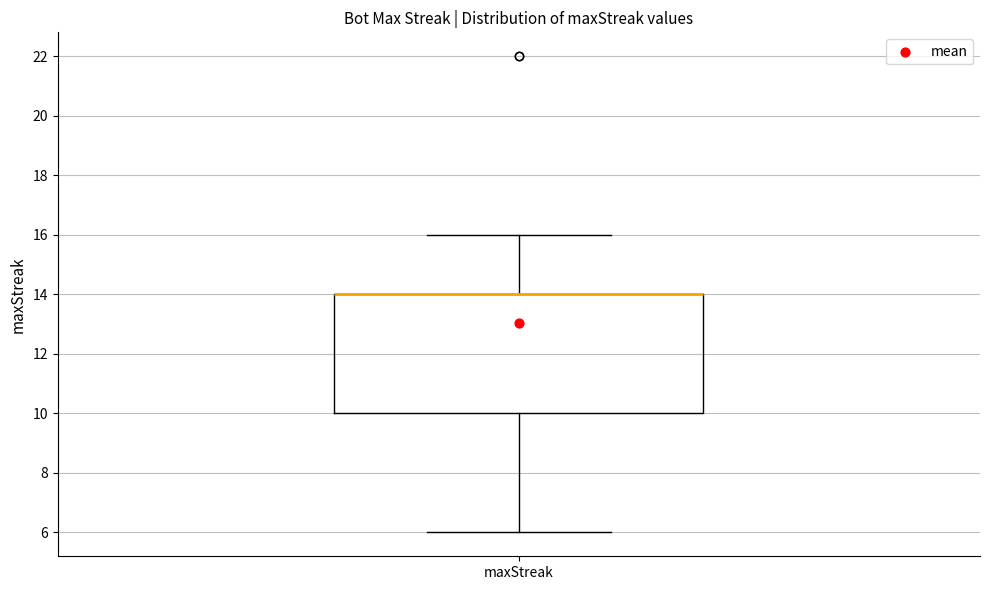

Where is the lower edge of the box for maxStreak on the y-axis? The values are not printed on the chart, so give them approximately, as read against the axis.

10